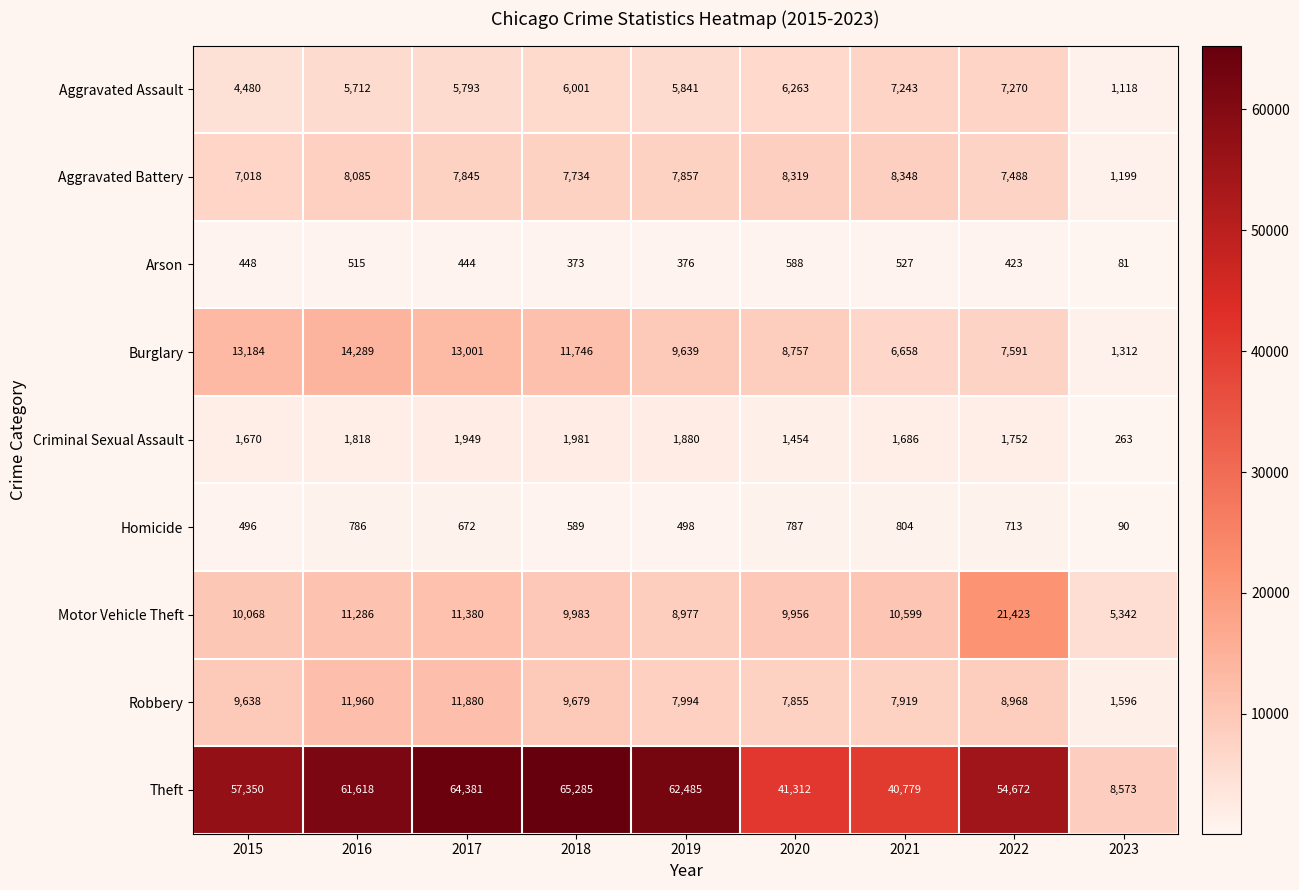

What is the total value across all series at 2023?

19574